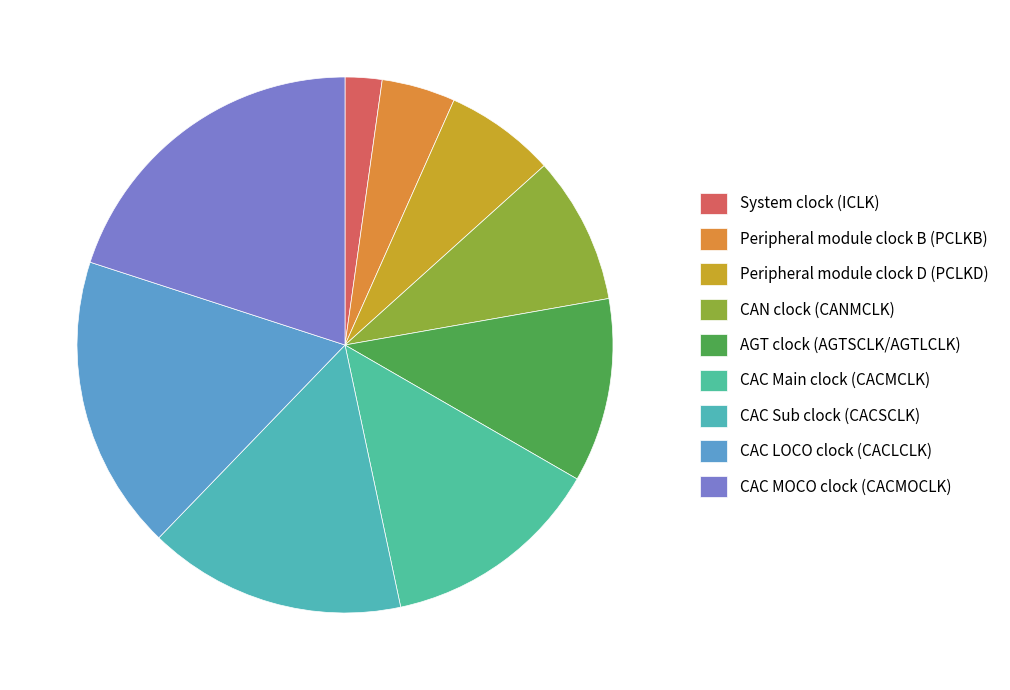

Between CAN clock (CANMCLK) and CAC Main clock (CACMCLK), which is larger?

CAC Main clock (CACMCLK)